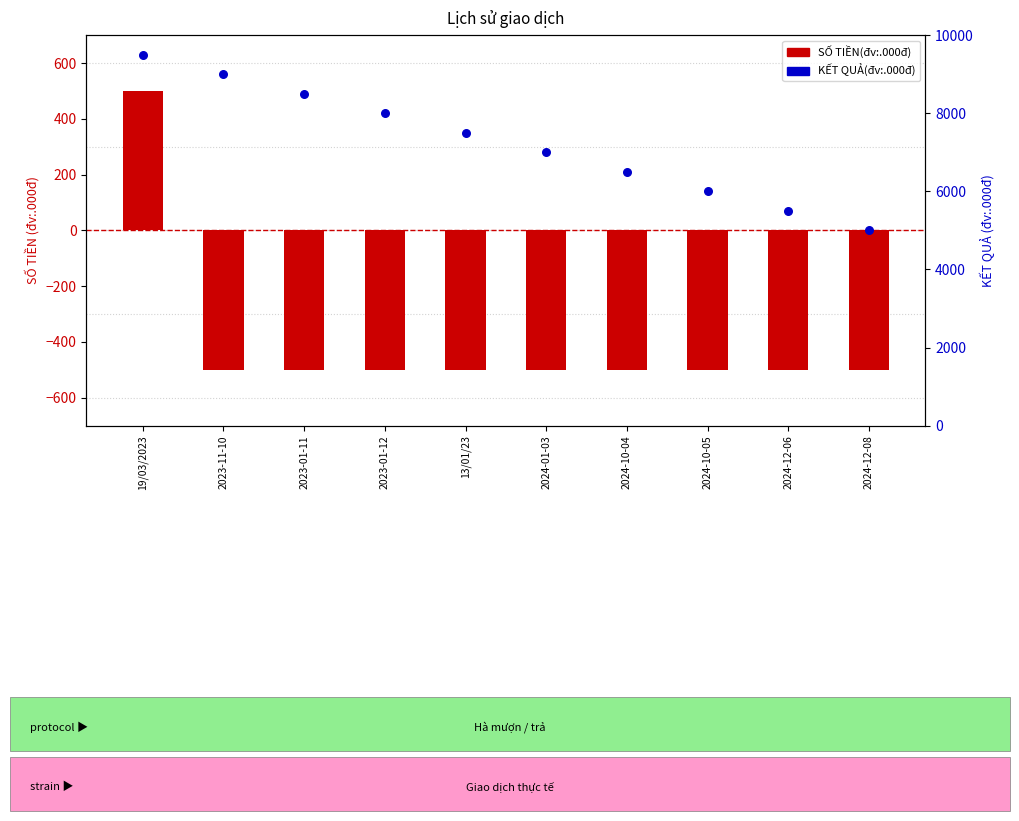

Which series has the largest Y range (max minus min)?

KẾT QUẢ(đv:.000đ)